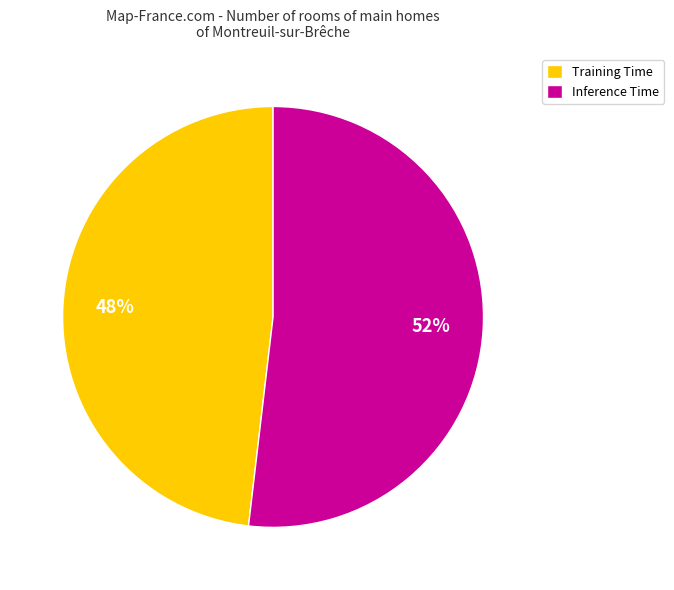

Combined, do Inference Time and Training Time account for over 50%?

Yes